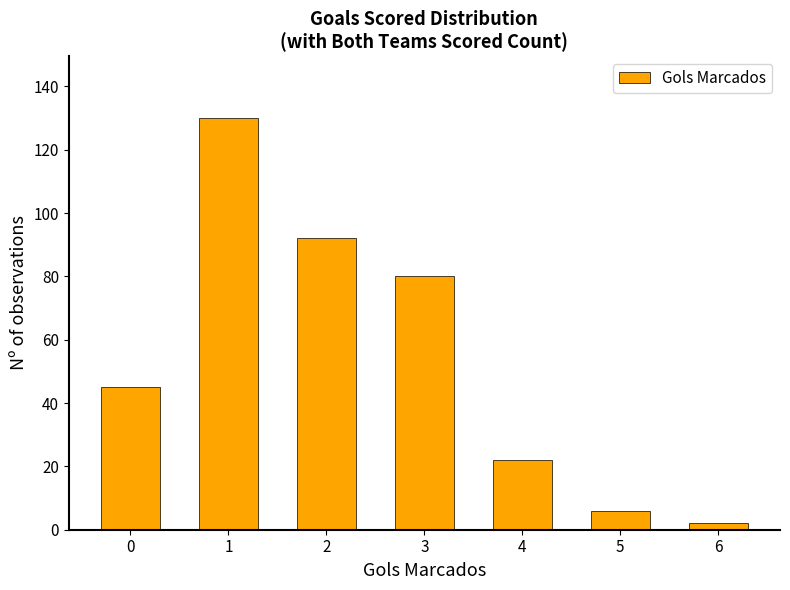

What is the value of the 4th bar from the left?

80